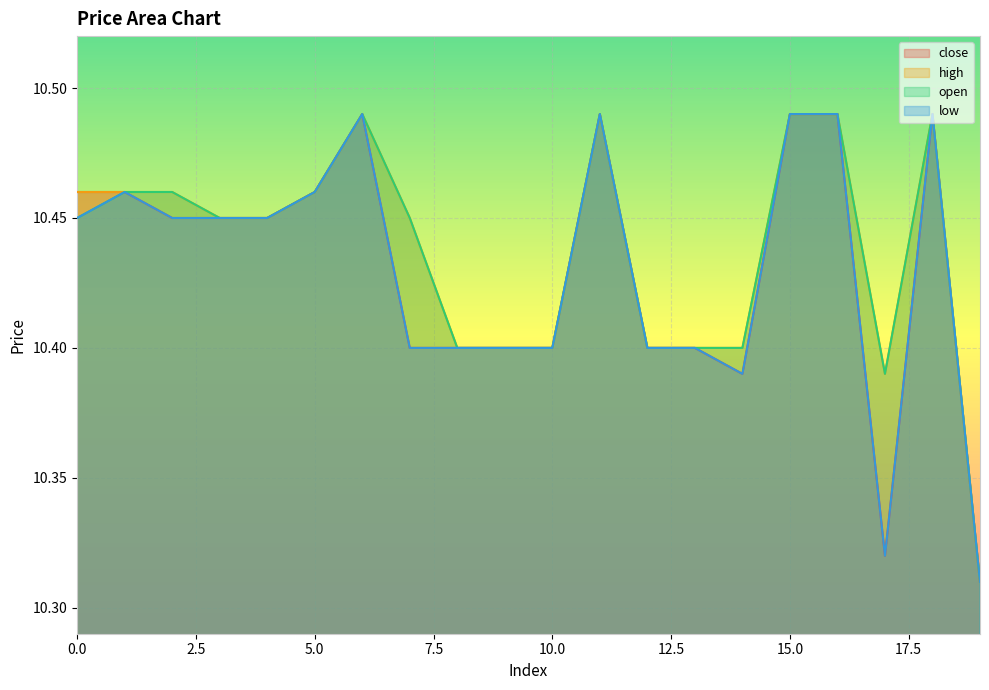

Which category has the lowest value in the close series?

19